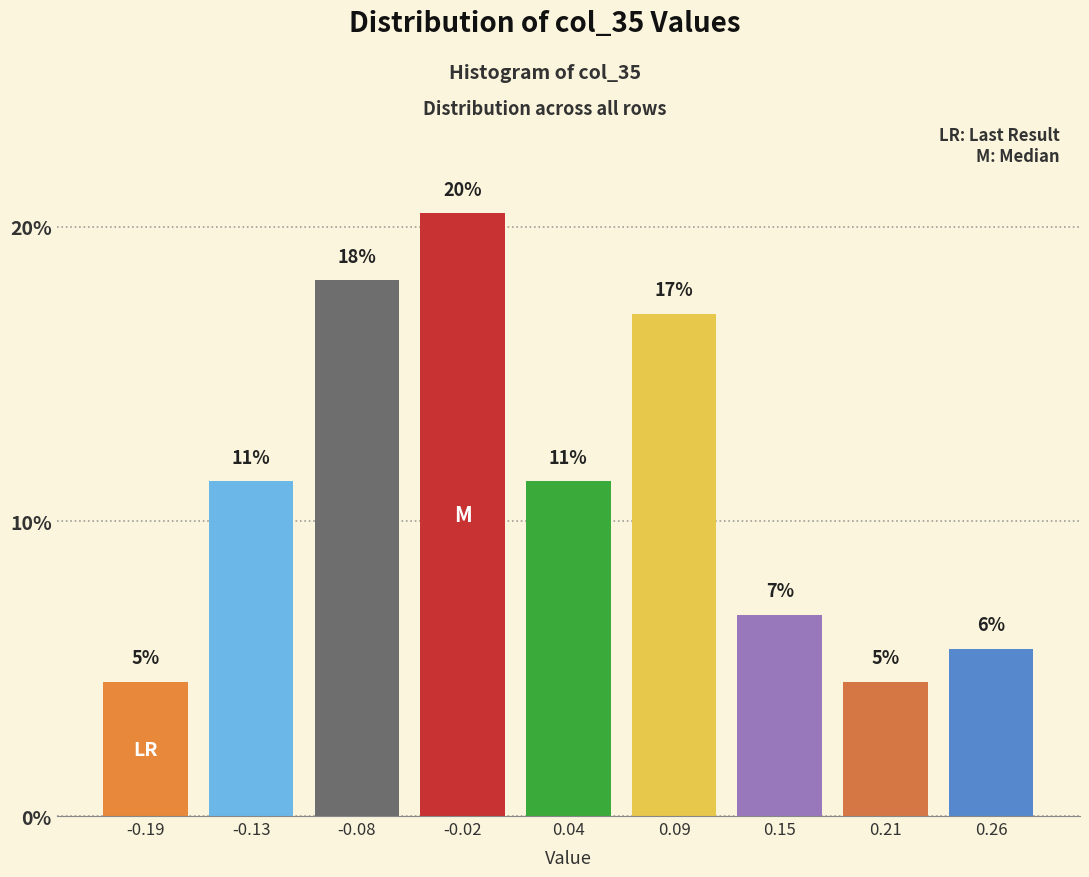

Does the chart contain any negative values?

No